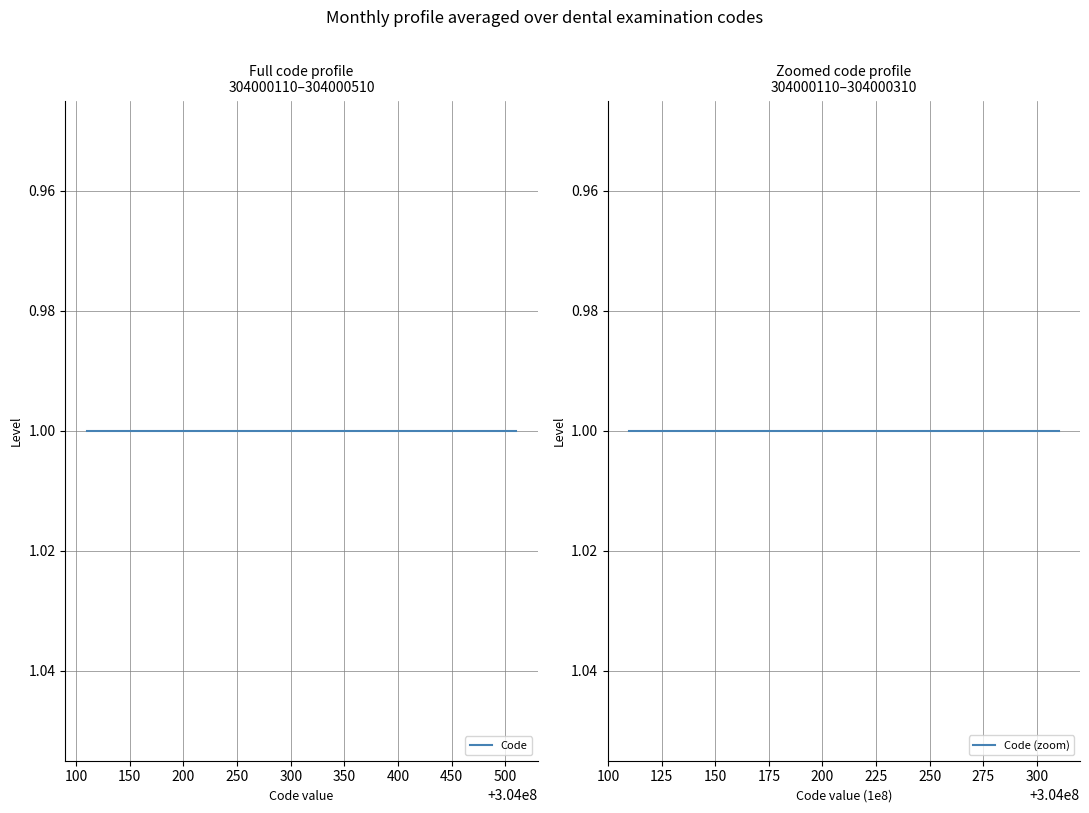

The value at 1 is 304000310. True or false?

True